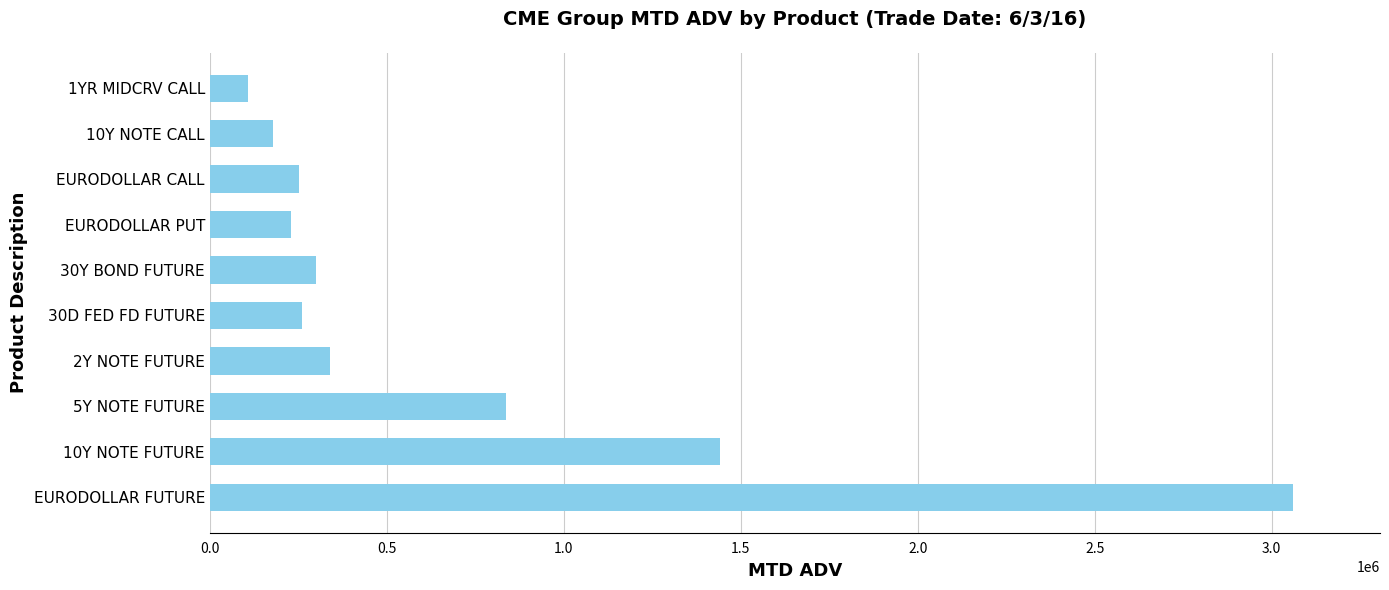

What is the ratio of the value at 1YR MIDCRV CALL to the value at EURODOLLAR PUT?

0.5